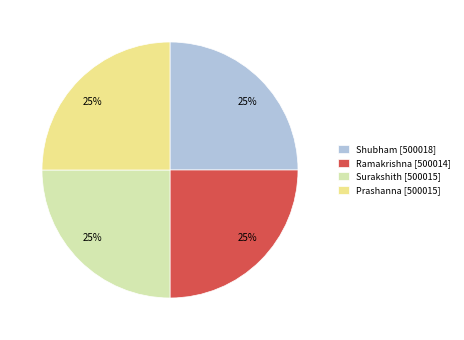

Does Prashanna [500015] represent more than half of the total?

No